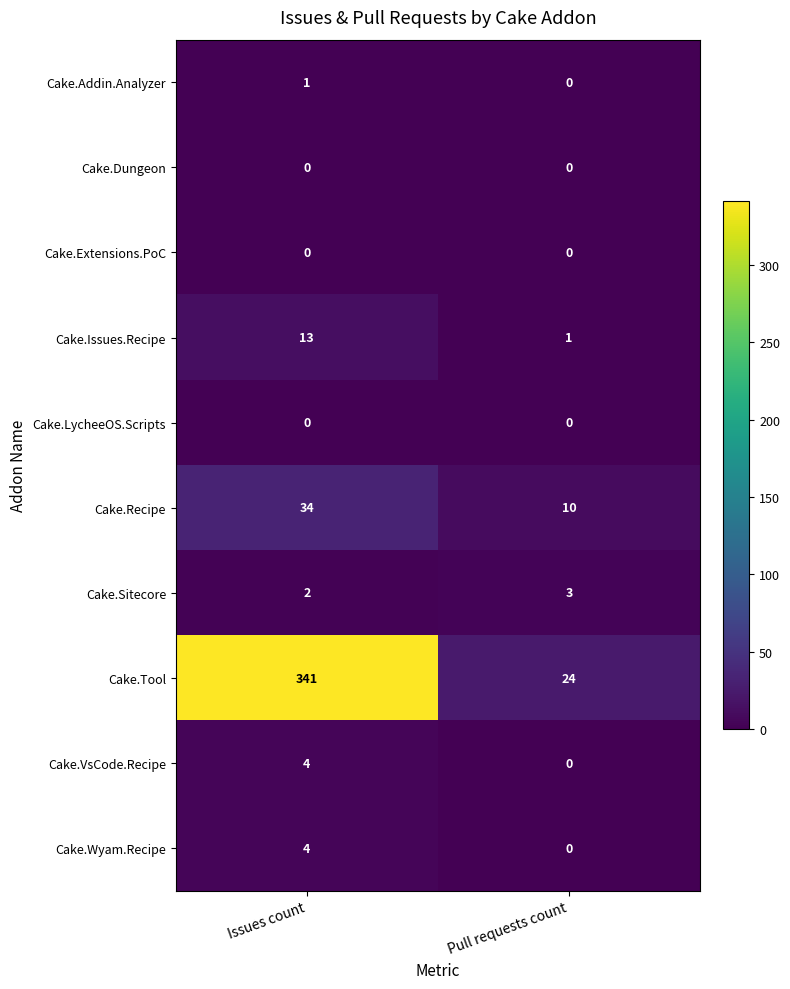

What is the maximum value for Cake.Sitecore?

3